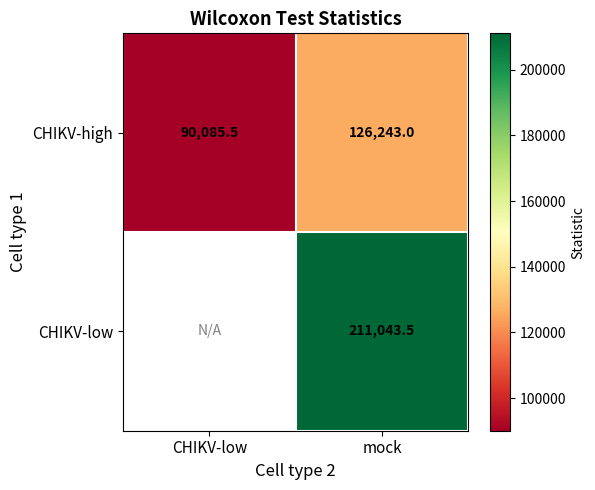

At mock, list the series in order from smallest to largest.

CHIKV-high, CHIKV-low